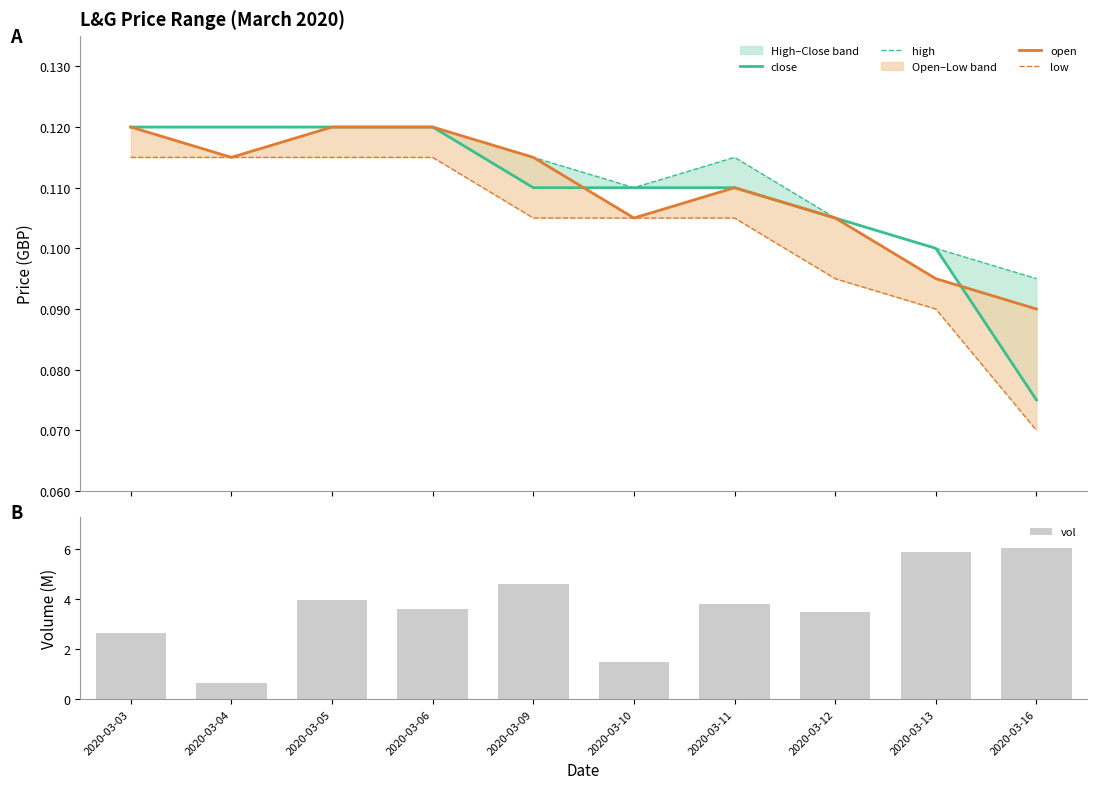

What is the sum of all open values?

1.1